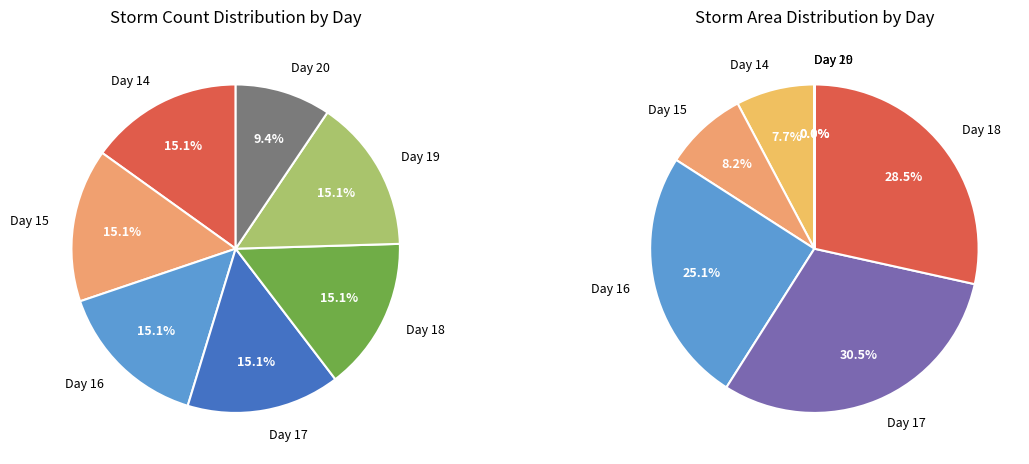

What is the smallest slice in the pie chart?

20